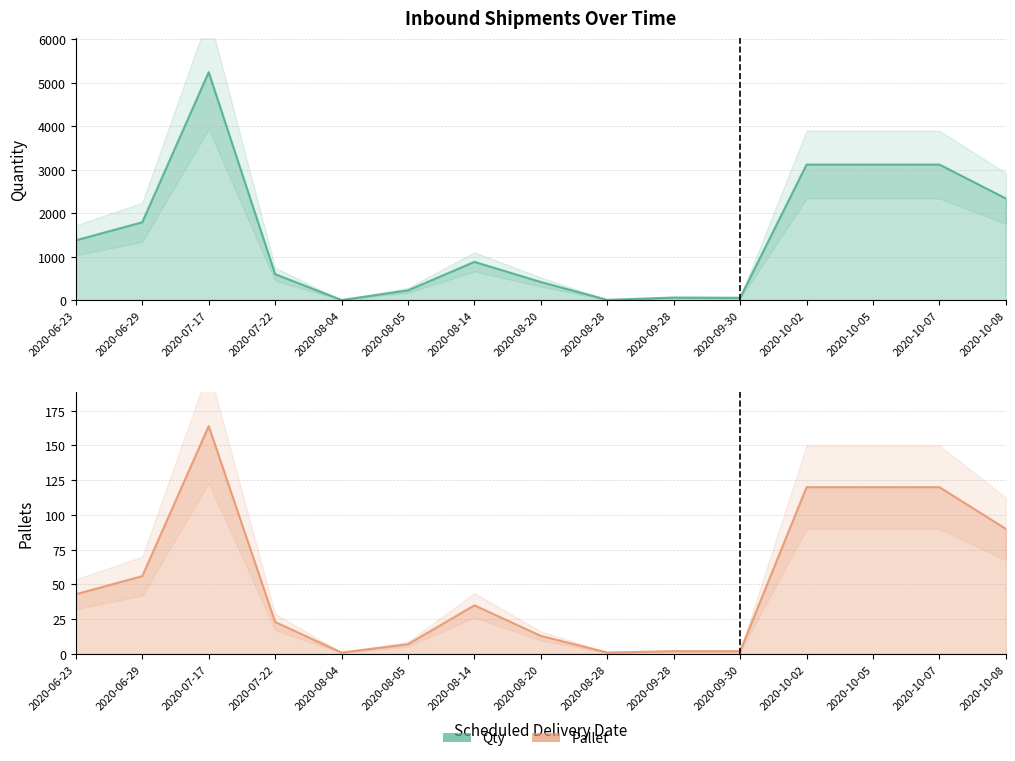

What is the value of the Qty point at the 5th from the left?

1